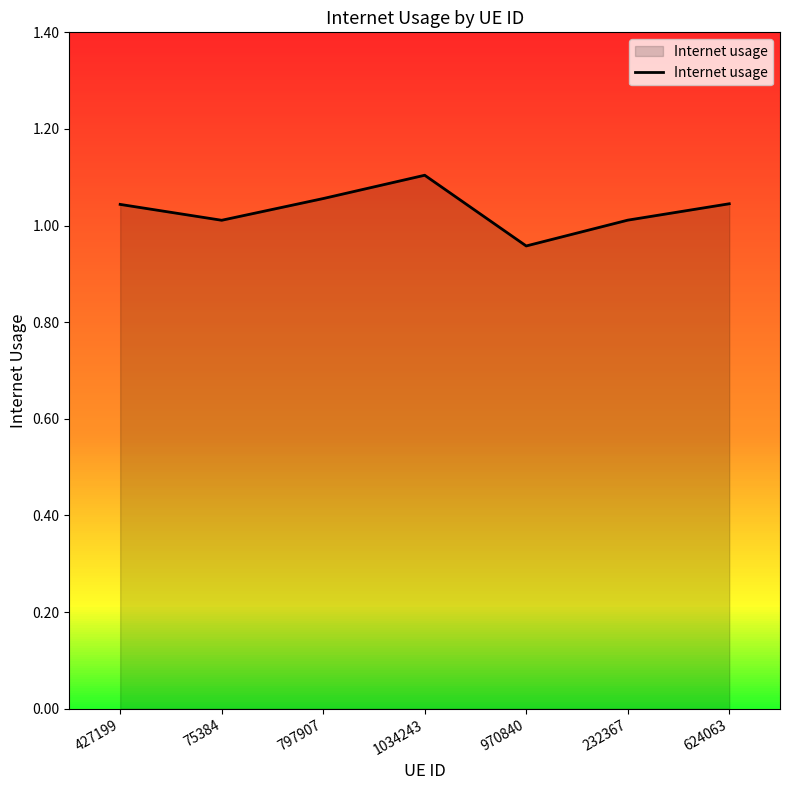

What is the sum of all values?

7.2